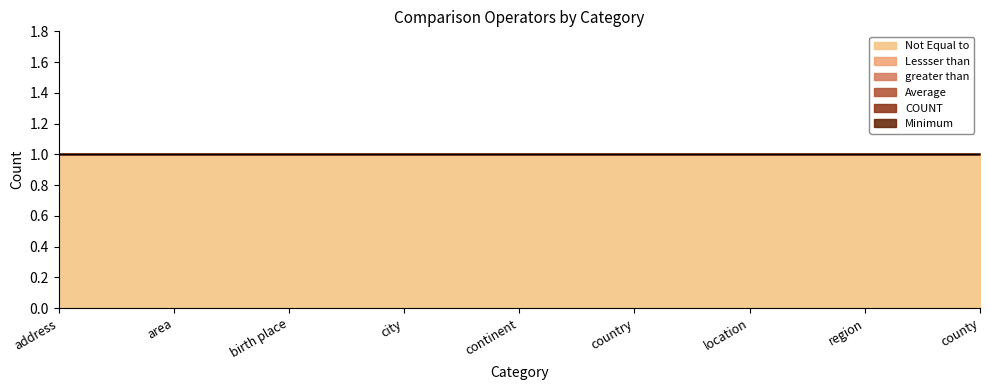

At which label is greater than closest to 0?

address